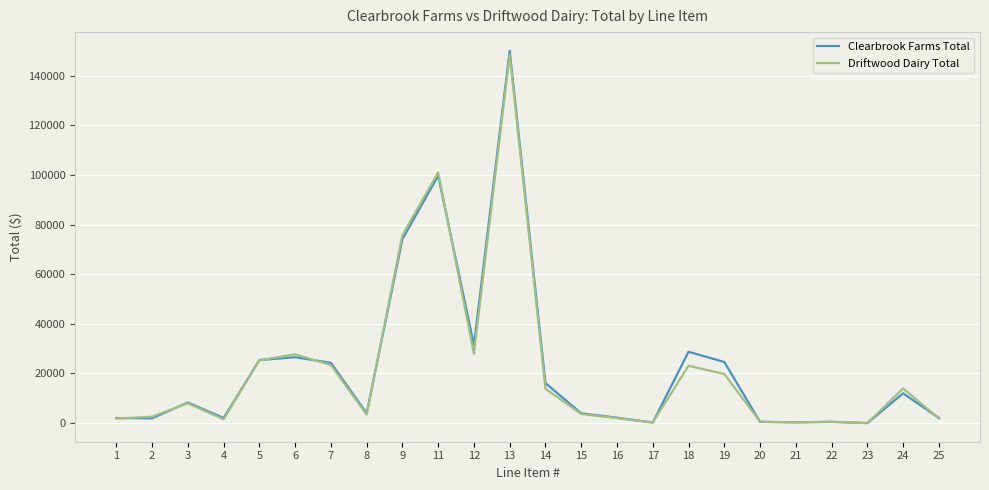

Is it true that Driftwood Dairy Total equals 1530.0 at 4?

True